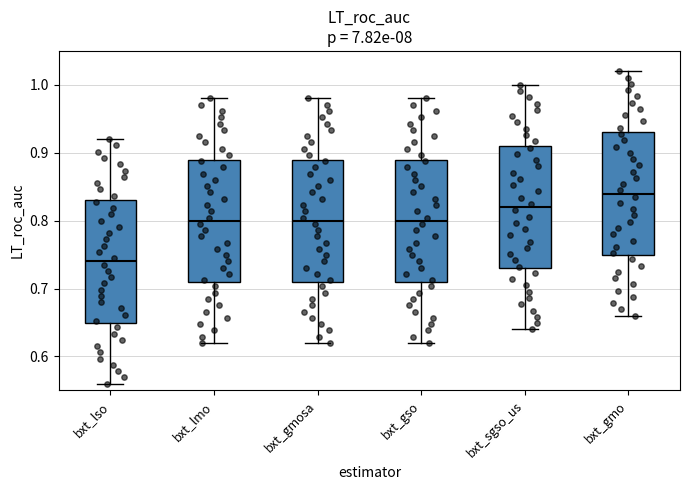

Reading left to right, read every box against the y-axis: the position of its median line, the range the box covers, and the ends of its whiskers. The values are not printed on the chart, so give them approximately, as read against the axis.

bxt_lso: median 0.74, box 0.65 to 0.83, whiskers 0.56 to 0.92
bxt_lmo: median 0.80, box 0.71 to 0.89, whiskers 0.62 to 0.98
bxt_gmosa: median 0.80, box 0.71 to 0.89, whiskers 0.62 to 0.98
bxt_gso: median 0.80, box 0.71 to 0.89, whiskers 0.62 to 0.98
bxt_sgso_us: median 0.82, box 0.73 to 0.91, whiskers 0.64 to 1.00
bxt_gmo: median 0.84, box 0.75 to 0.93, whiskers 0.66 to 1.02